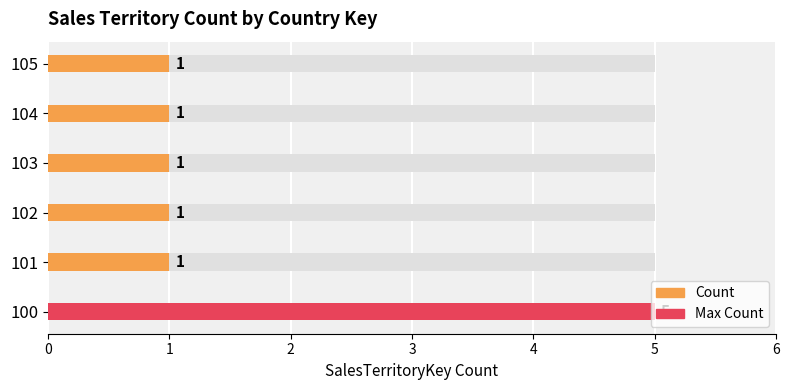

What is the change in value from 100 to 105?

-4